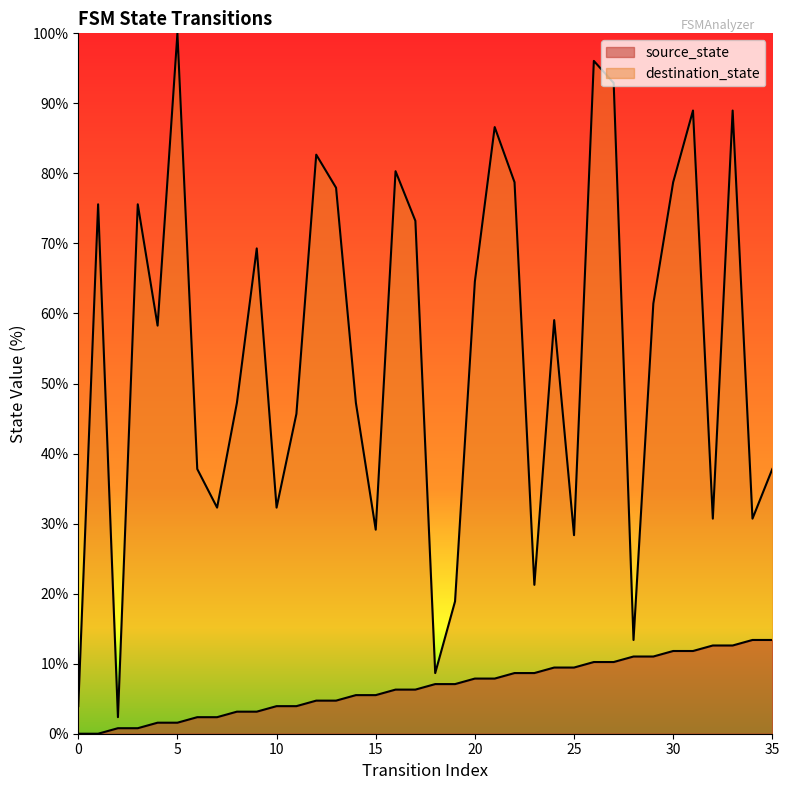

Is it true that destination_state equals 19.2 at 25?

False